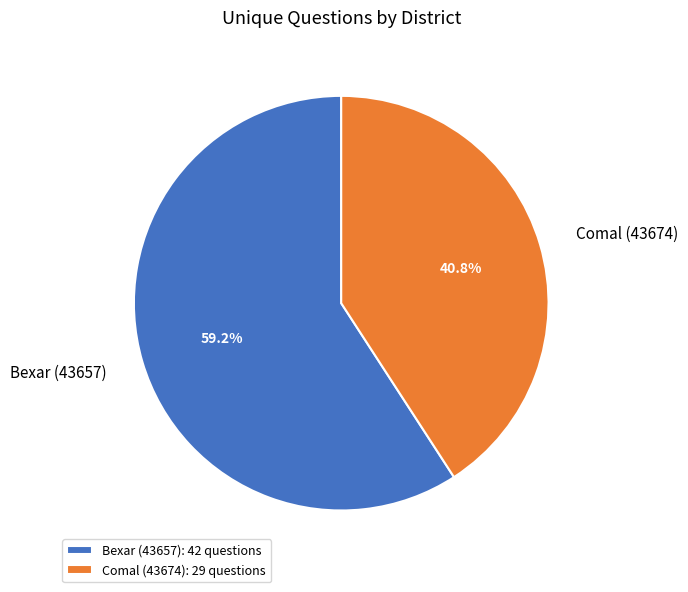

Rank the categories by value from highest to lowest.

Bexar (43657), Comal (43674)